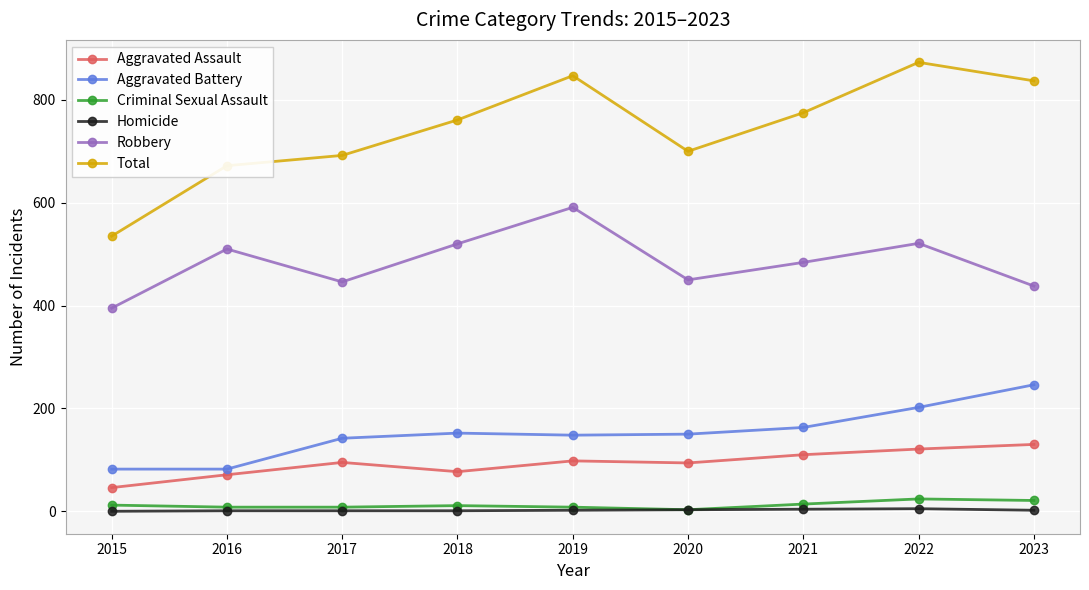

What are all the series names shown in the legend?

Aggravated Assault, Aggravated Battery, Criminal Sexual Assault, Homicide, Robbery, Total